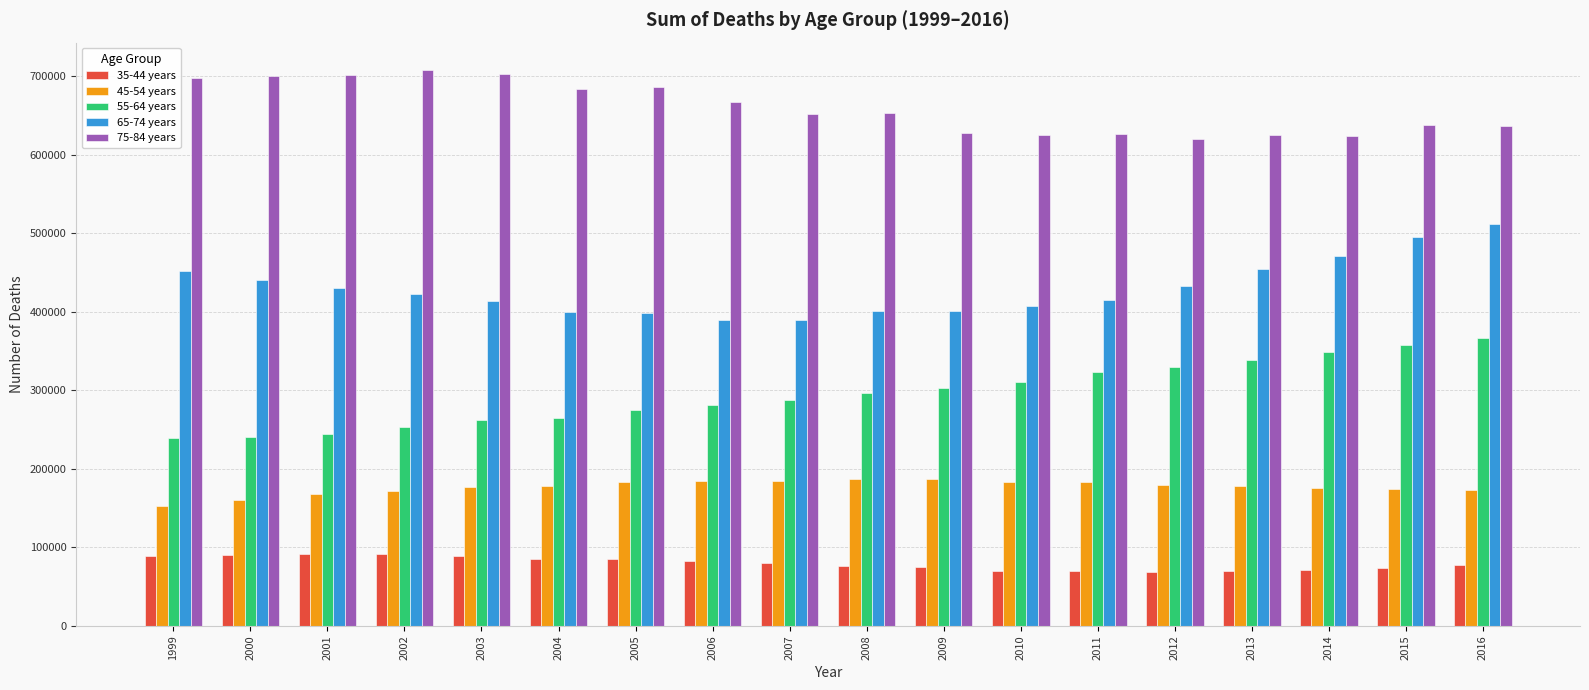

Rank the series by their average value, from lowest to highest.

35-44 years, 45-54 years, 55-64 years, 65-74 years, 75-84 years